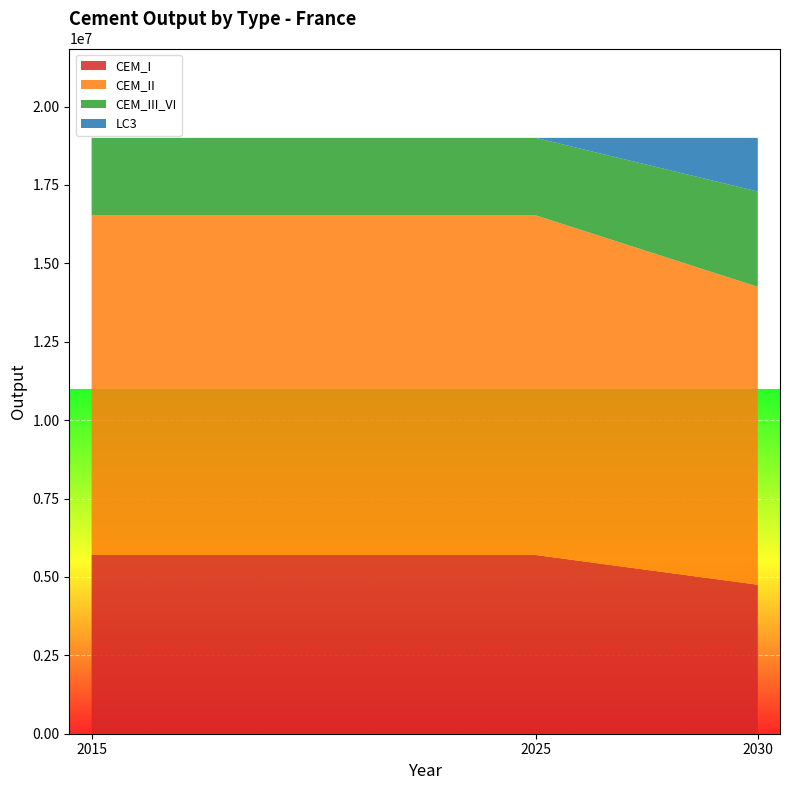

Reading right to left, list all the values displayed in this chart.

CEM_I: 4750000	5700000	5700000
CEM_II: 9500000	10830000	10830000
CEM_III_VI: 3040000	2470000	2470000
LC3: 1710000	0	0